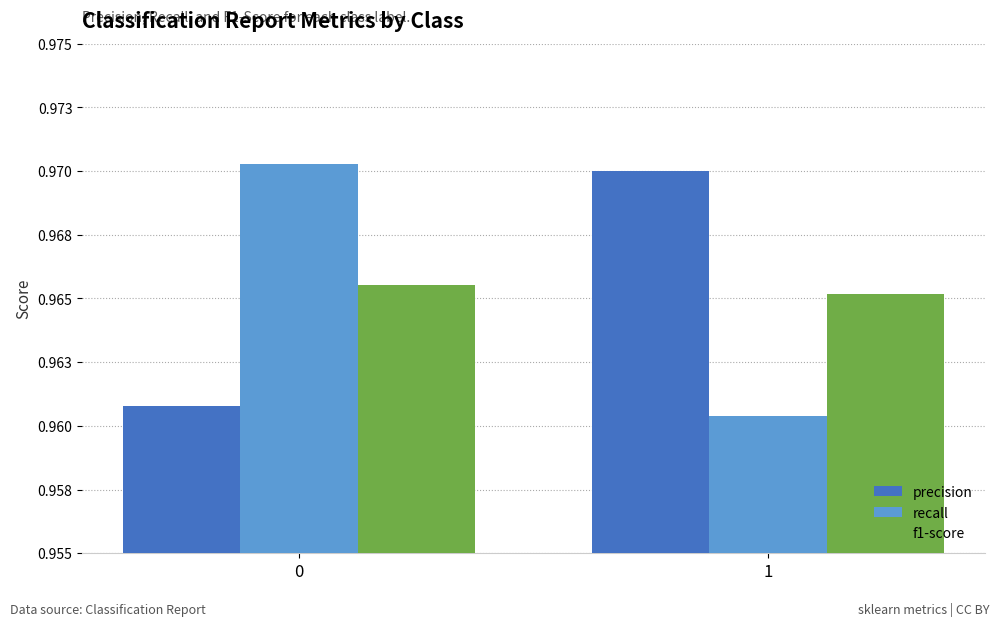

What is the sum of all recall values?

1.9